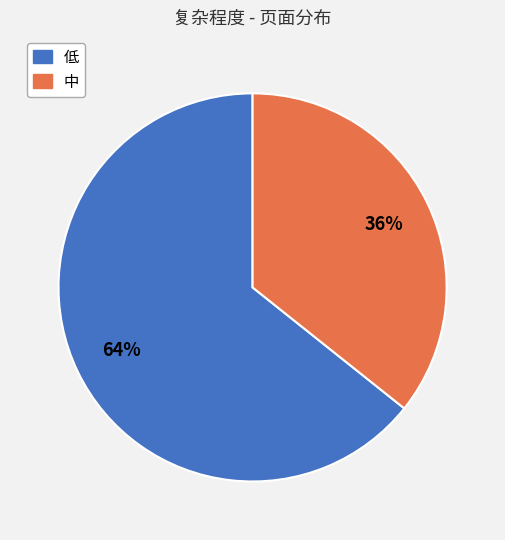

Is the sum of 低 and 中 greater than half?

Yes